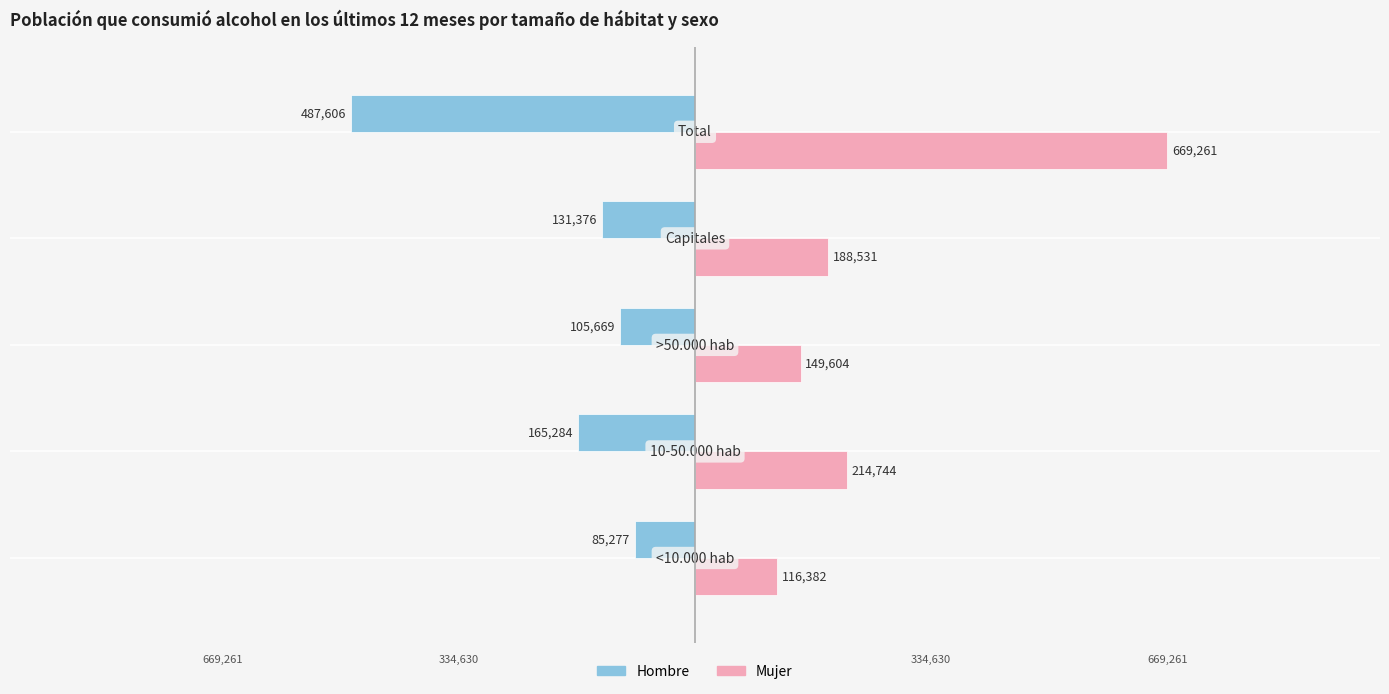

How many series are shown in this chart?

2